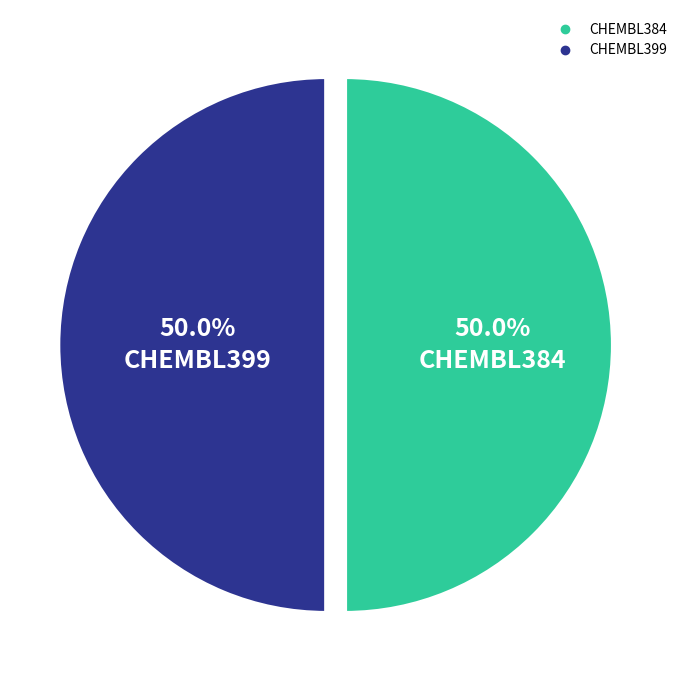

How many segments does this pie chart have?

2